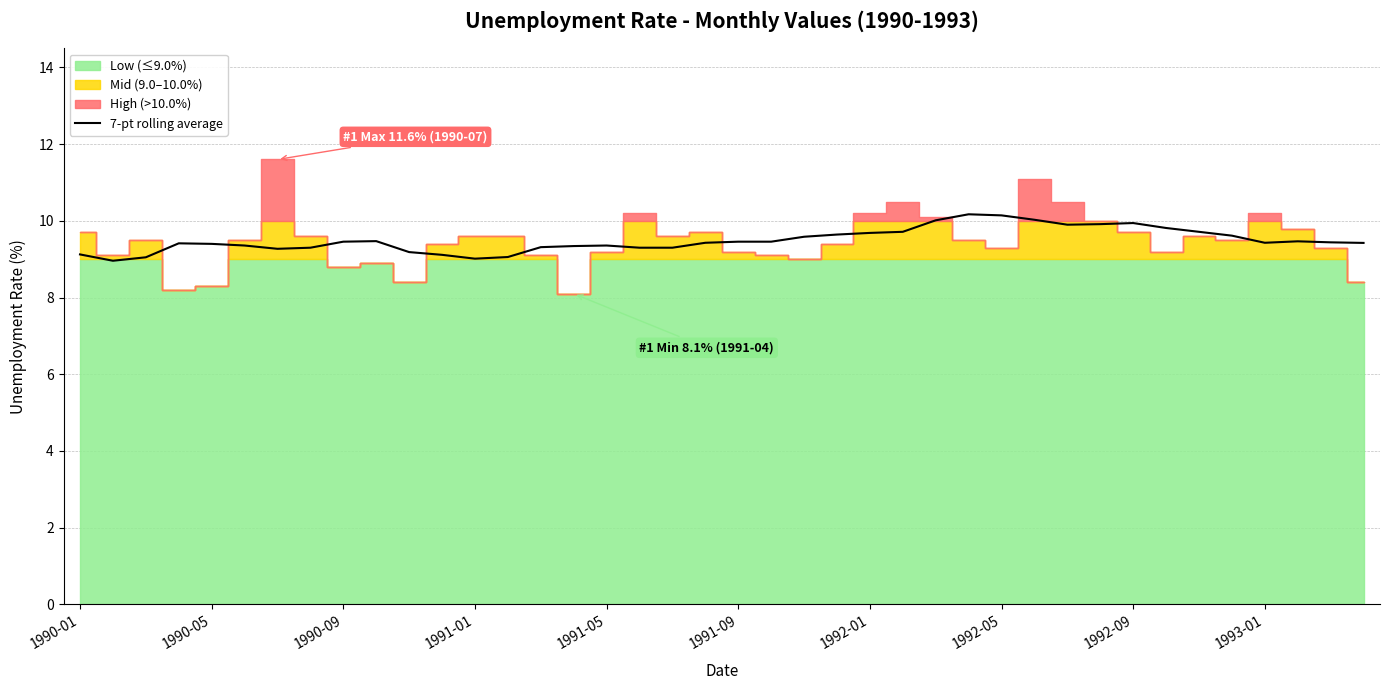

What is the ratio of the value at 25 to the value at 23?

1.0